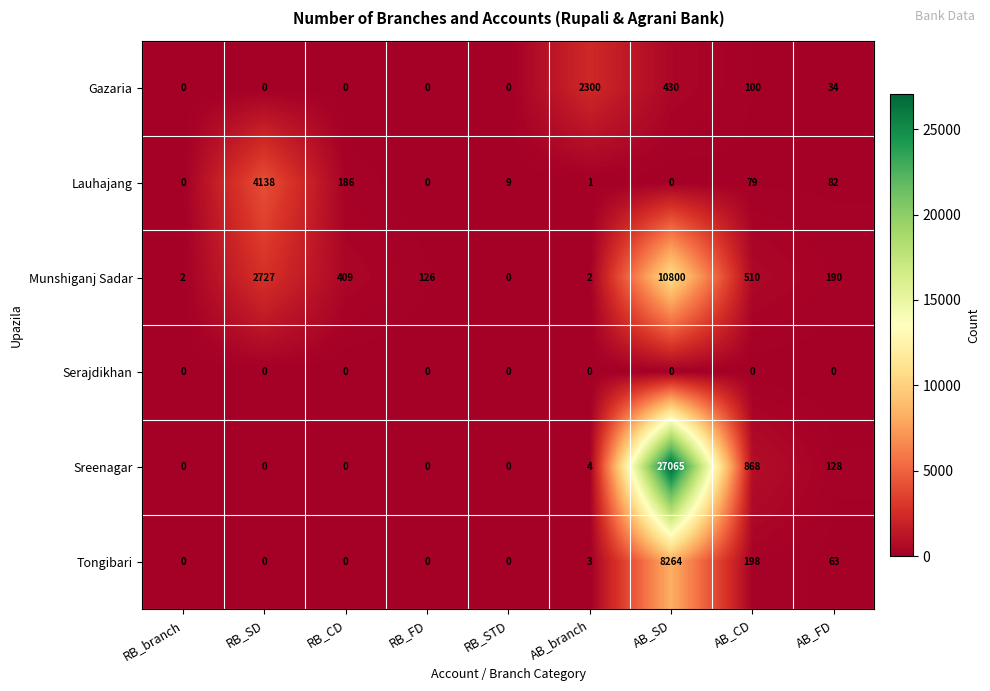

What is the spread (max minus min) of values at RB_SD?

4138